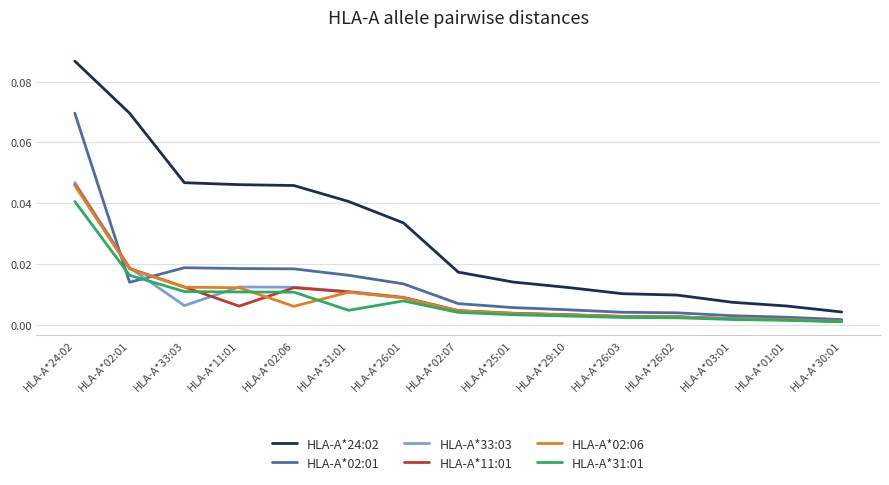

Which category has the highest value in the HLA-A*02:01 series?

HLA-A*24:02